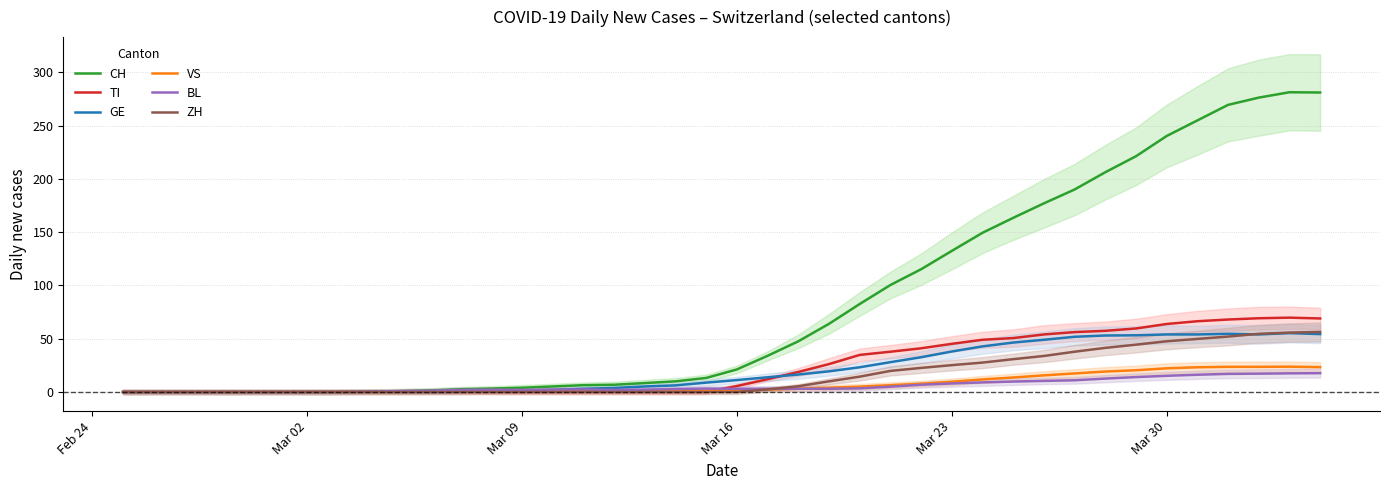

How many lines are shown in the chart?

6